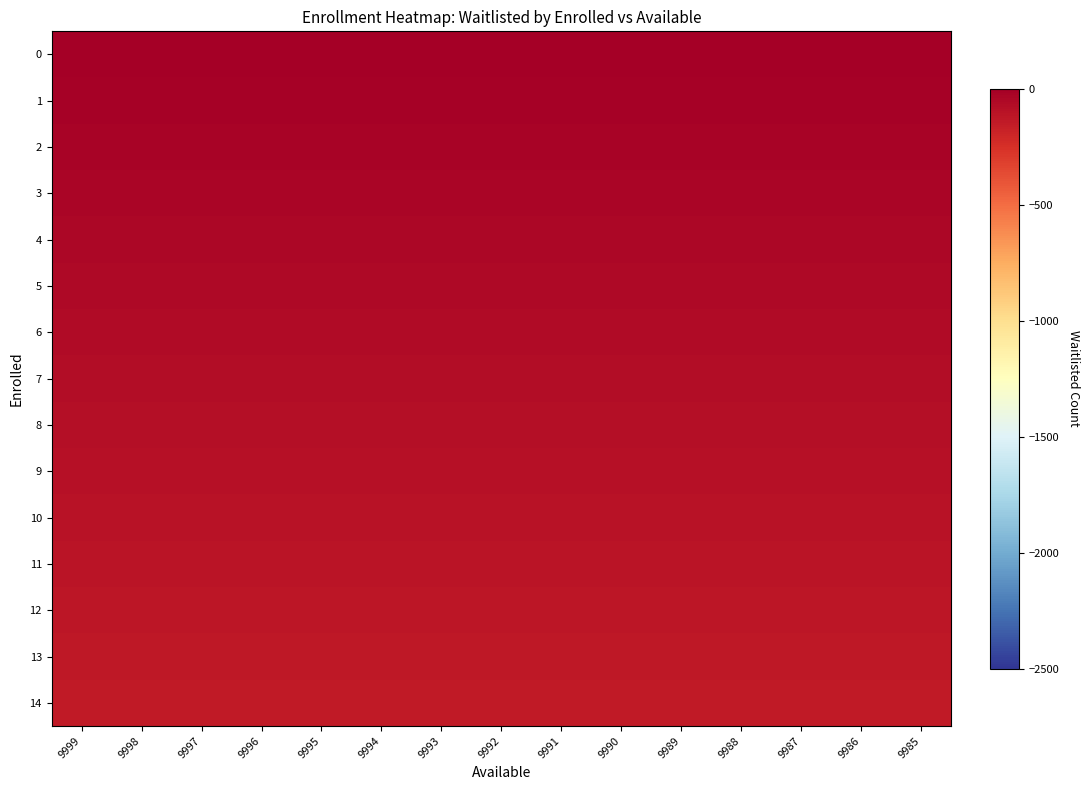

How many data points does each series have?

15